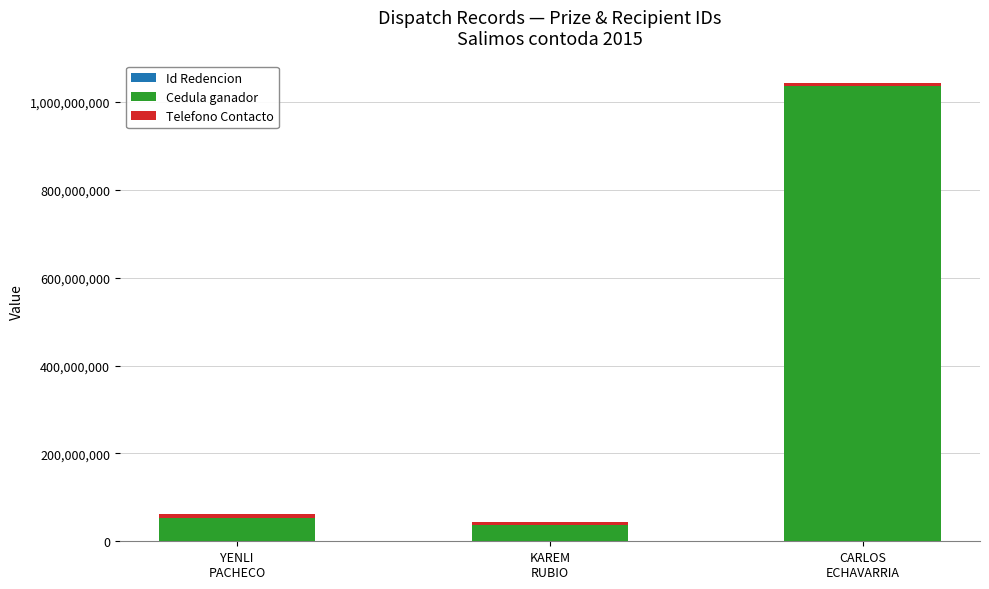

Does the chart contain stacked bars?

Yes